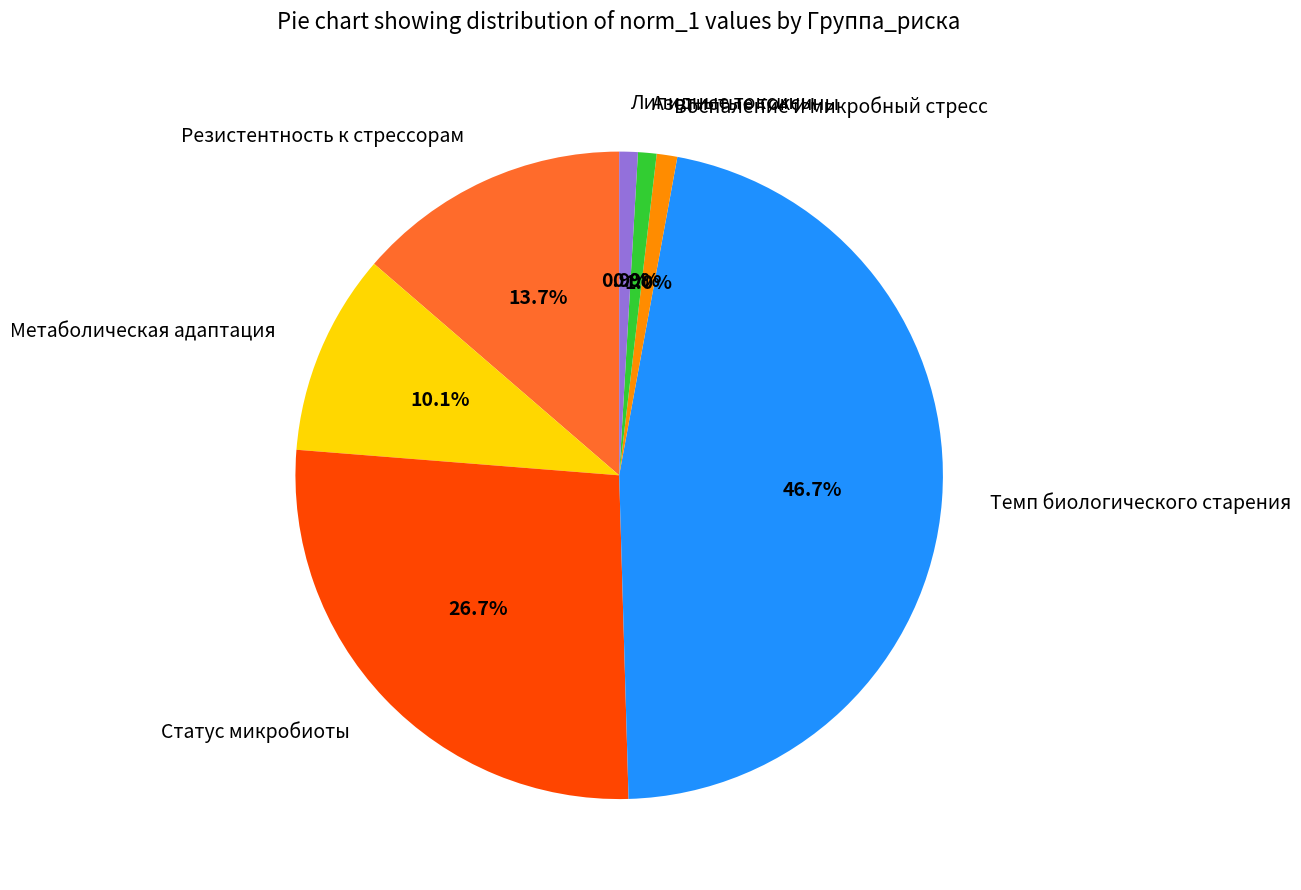

To the nearest percent, what portion does Липидные токсины represent?

1%